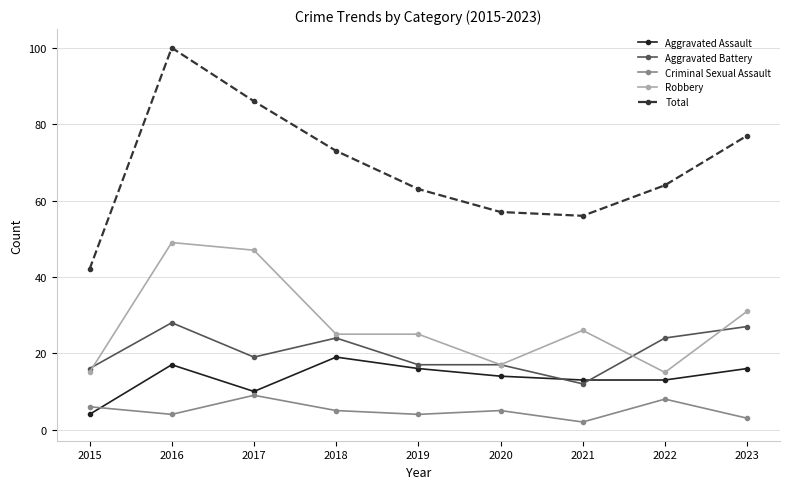

At which label does Total first exceed 64?

2016